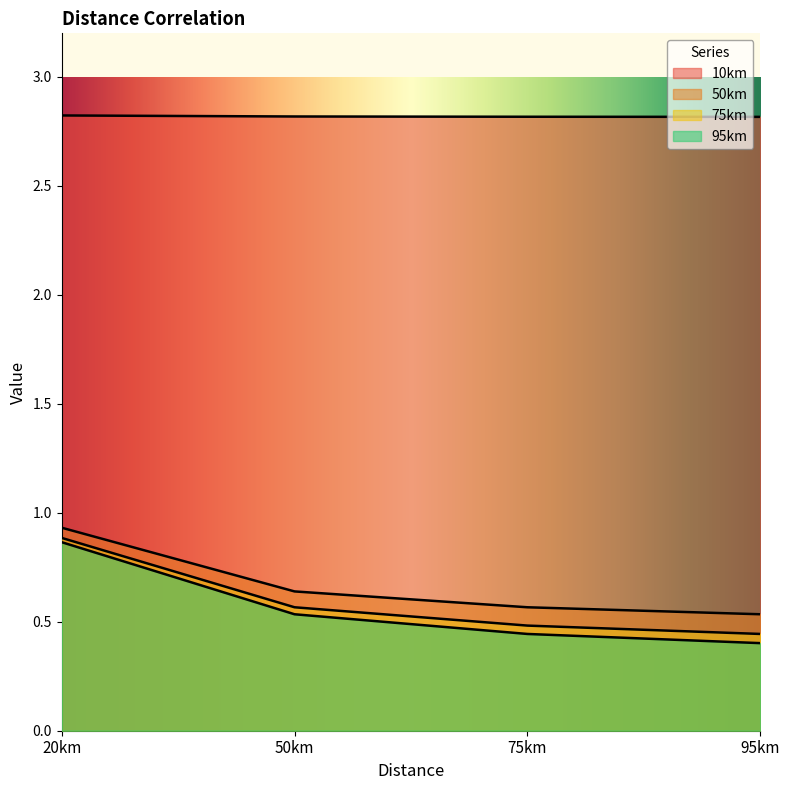

What is the average value of the 10km series?

2.8